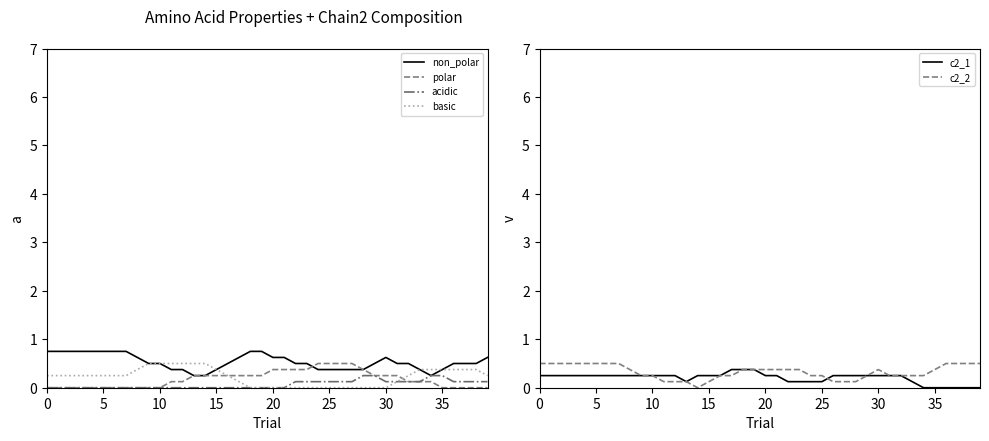

True or false: basic has a value of -0.3 at 20.

False